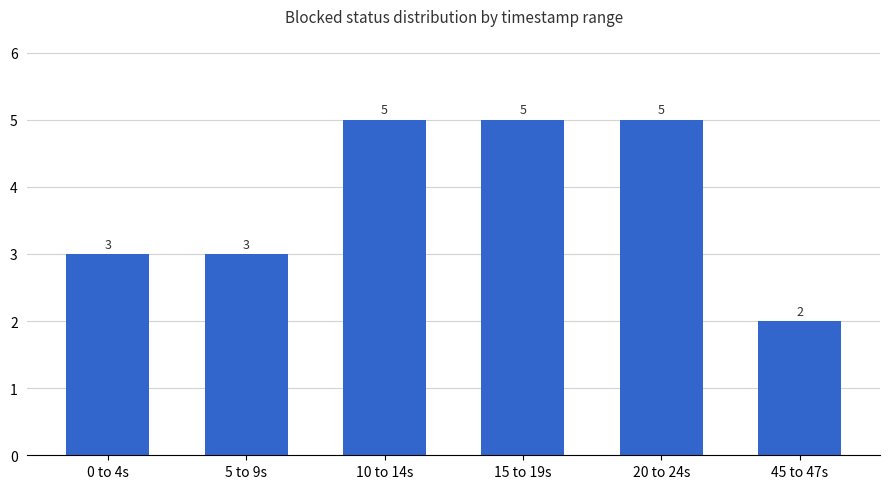

What is the label of the 1st bar from the left?

0 to 4s